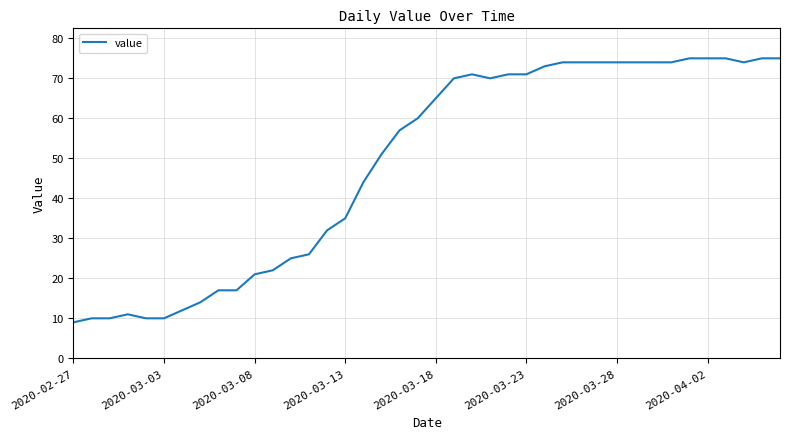

What is the maximum value shown in the chart?

75